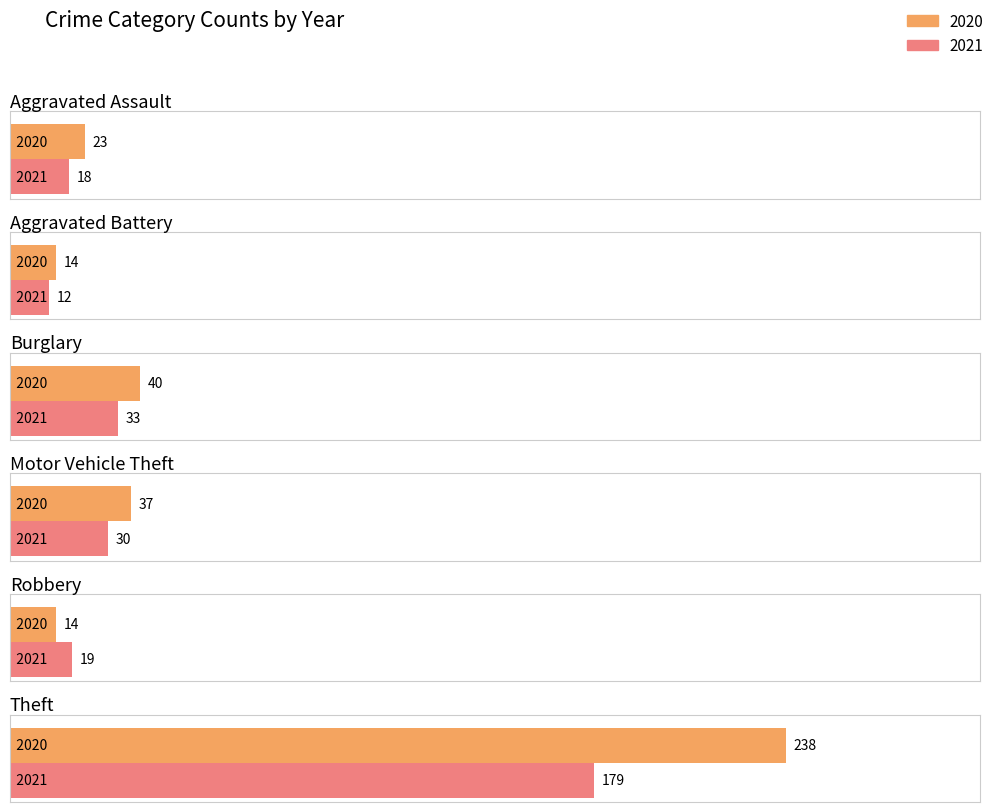

What value does the 2020 series have at Aggravated Battery, to the nearest 5?

15